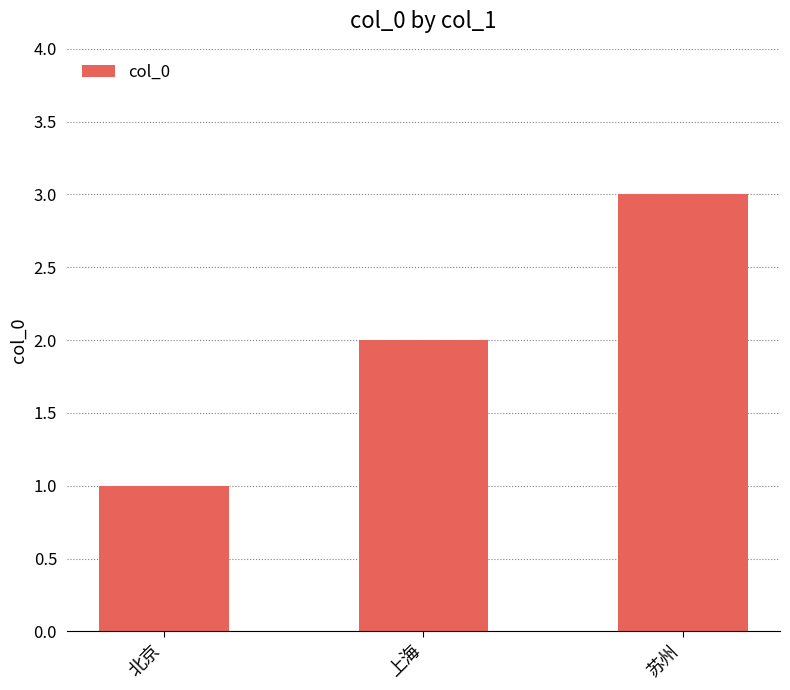

What is the difference between the values at 北京 and 上海?

1